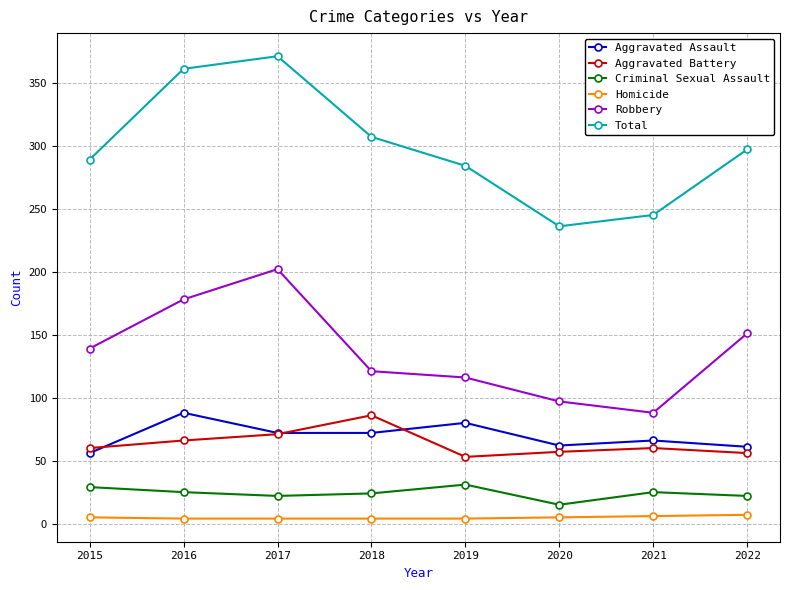

Is this an area chart (filled region under the line)?

No